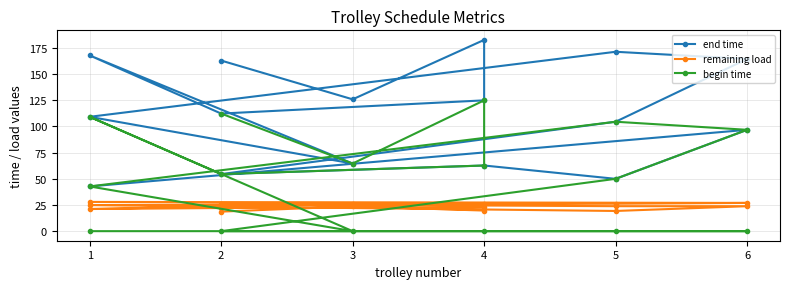

Between 1 and 2, which series saw the biggest shift?

begin time